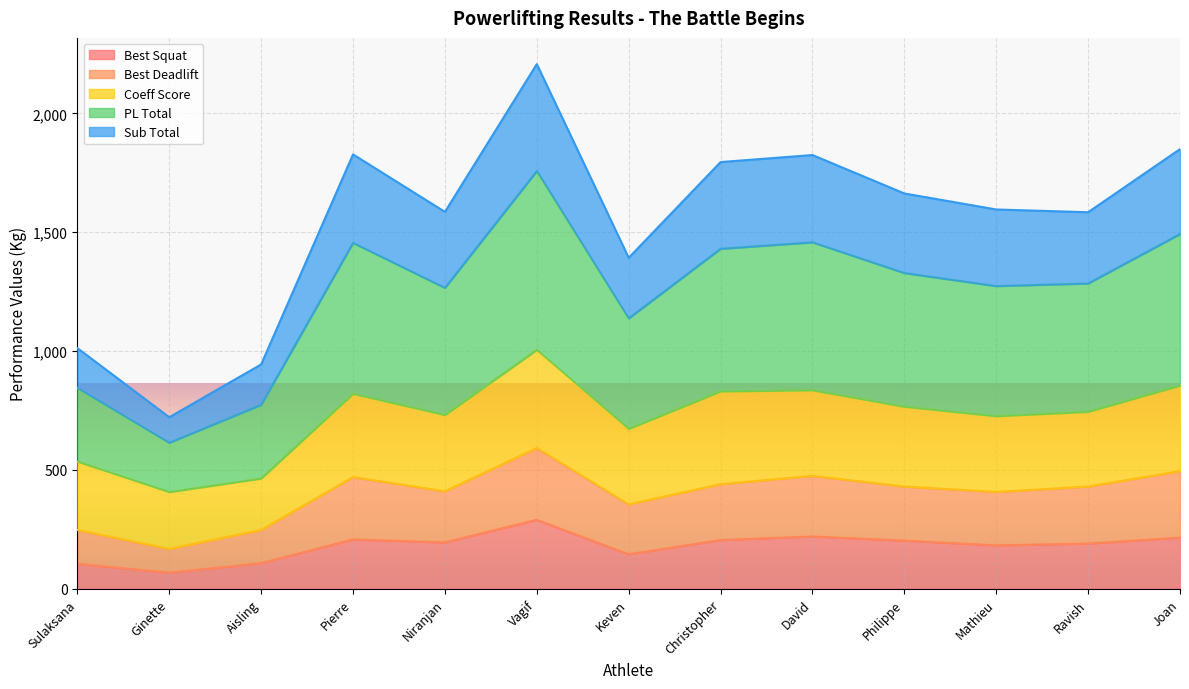

Where is the first local minimum for Best Deadlift?

Ginette